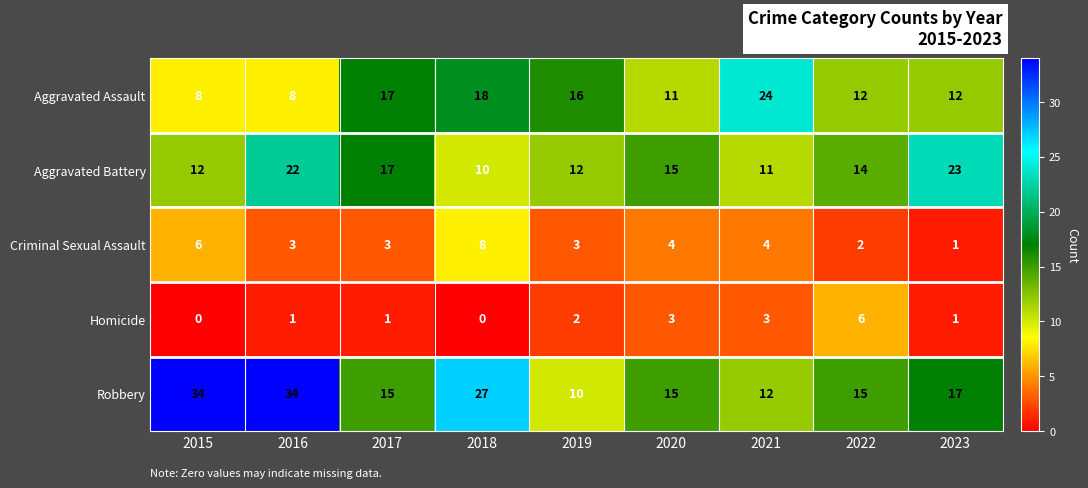

Which series changed the most between 2016 and 2017?

Robbery